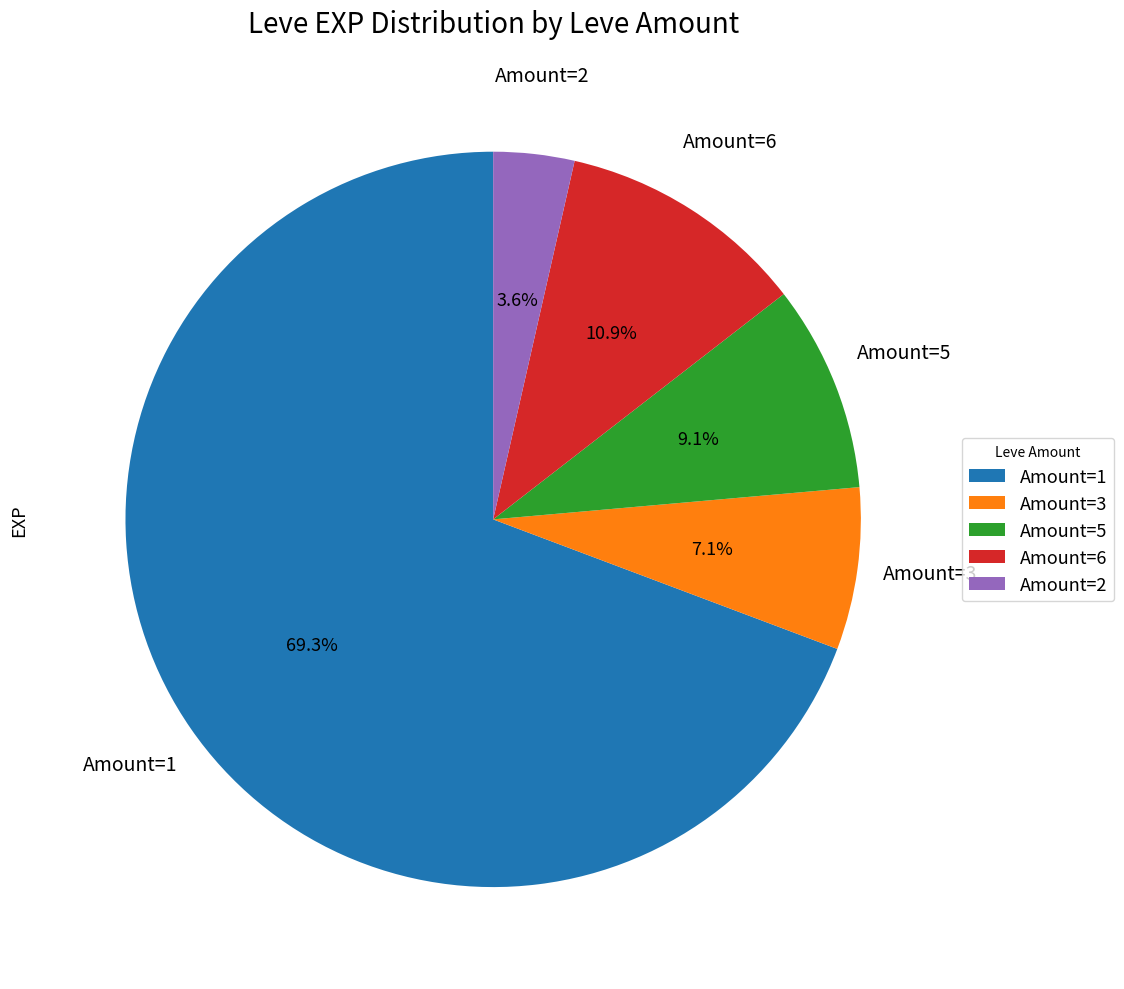

Which category accounts for the majority?

Amount=1